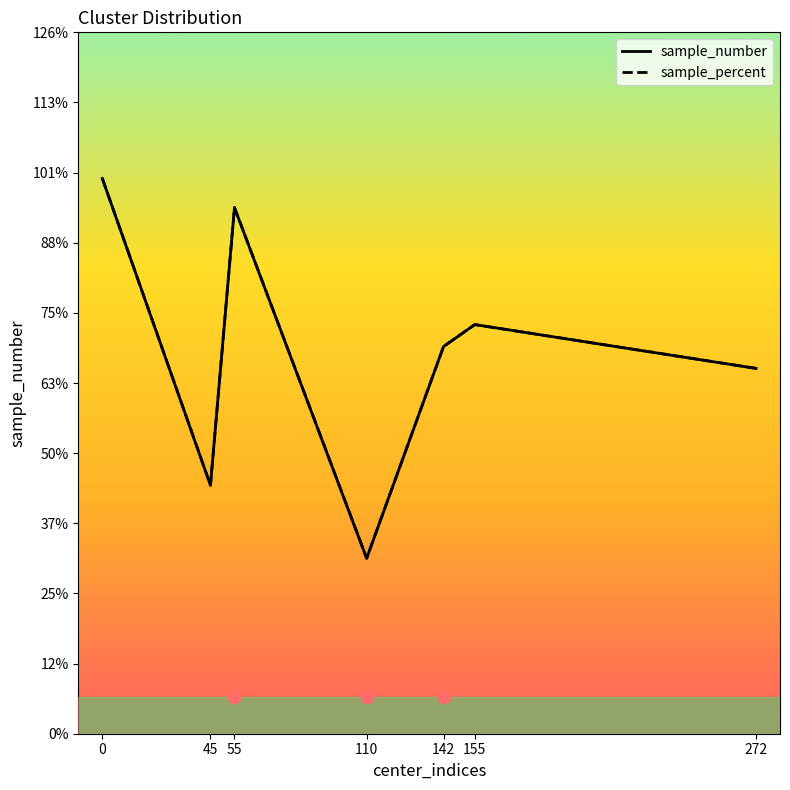

Which series has the widest spread of Y values?

sample_number